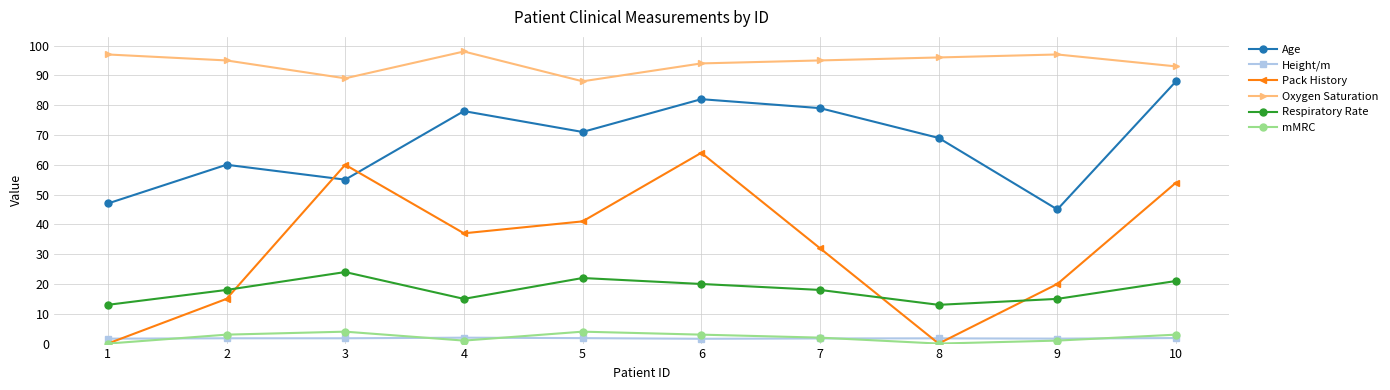

Between 4 and 7, which series saw the biggest shift?

Pack History